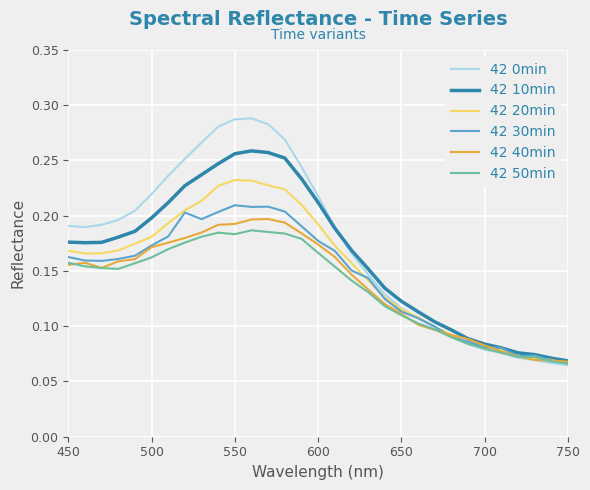

Which series has the widest spread of values?

42 0min